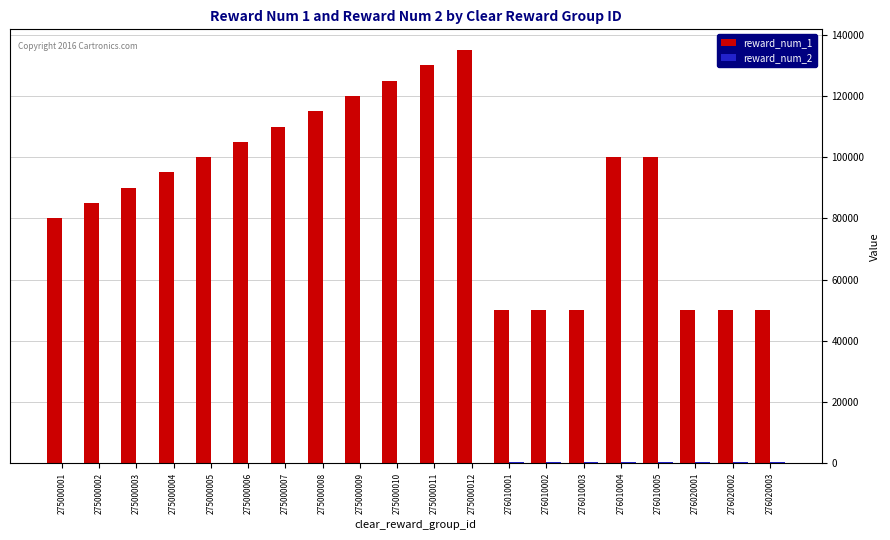

Between 275000003 and 276010003, which series saw the biggest shift?

reward_num_1